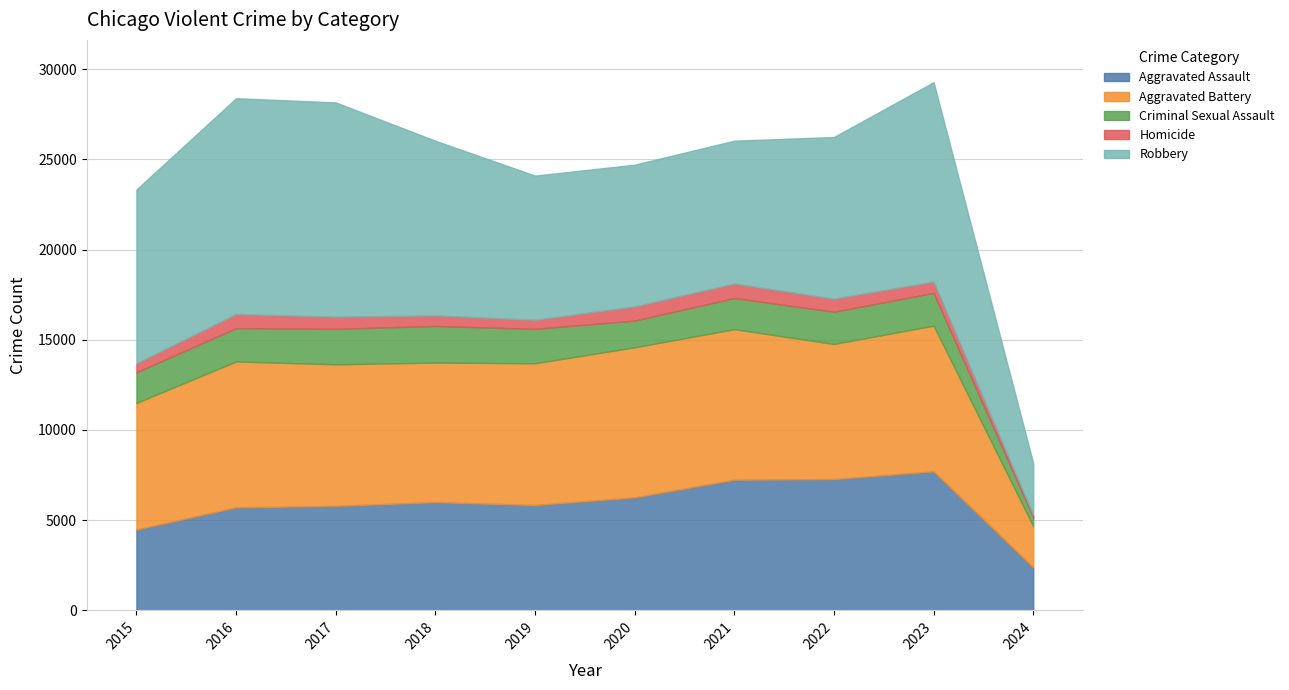

Does the chart display data point markers on the line(s)?

No